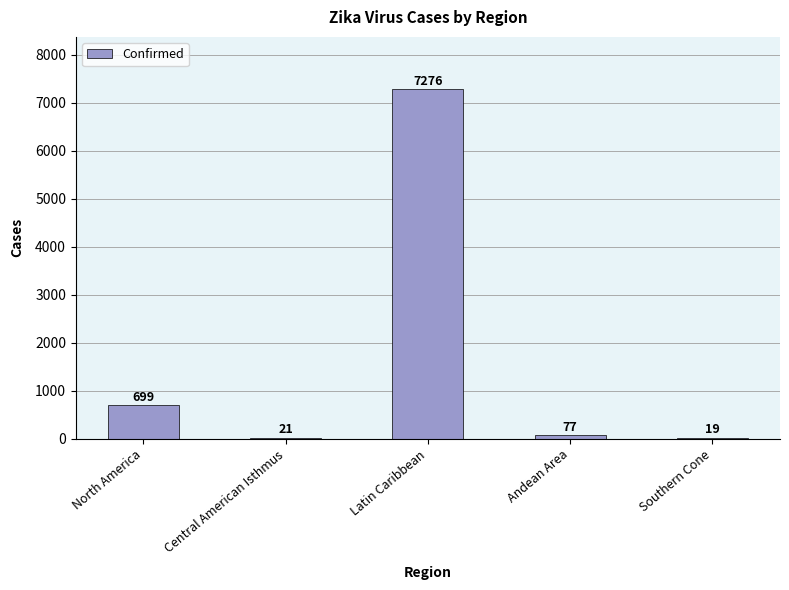

Reading right to left, list all the values displayed in this chart.

Southern Cone=19	Andean Area=77	Latin Caribbean=7276	Central American Isthmus=21	North America=699